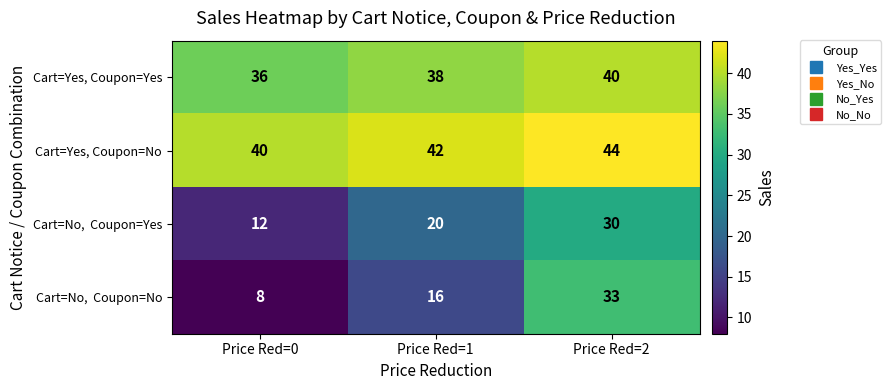

What is the sum of the Cart=Yes, Coupon=No values at Price Red=1 and Price Red=2?

86